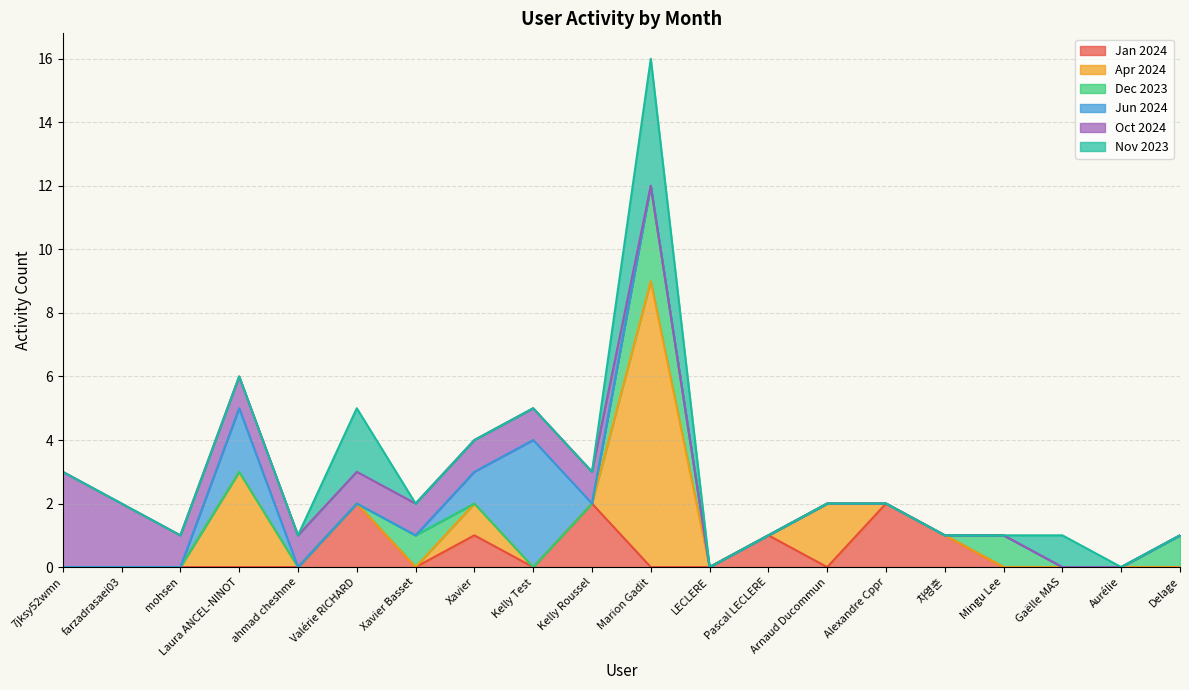

What is the label of the 13th point from the right?

Xavier